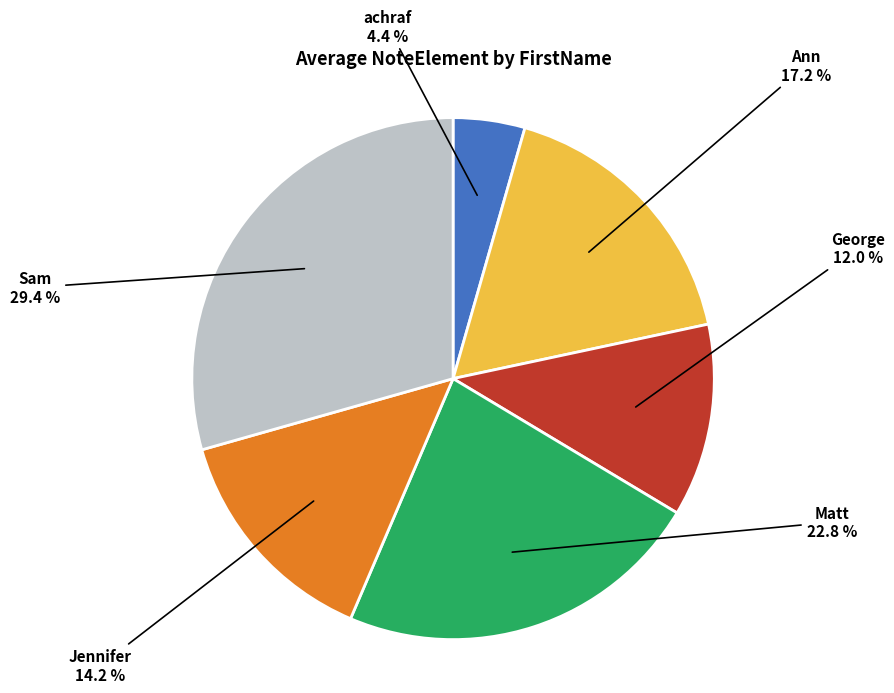

What portion of the pie excludes Sam?

70.6%